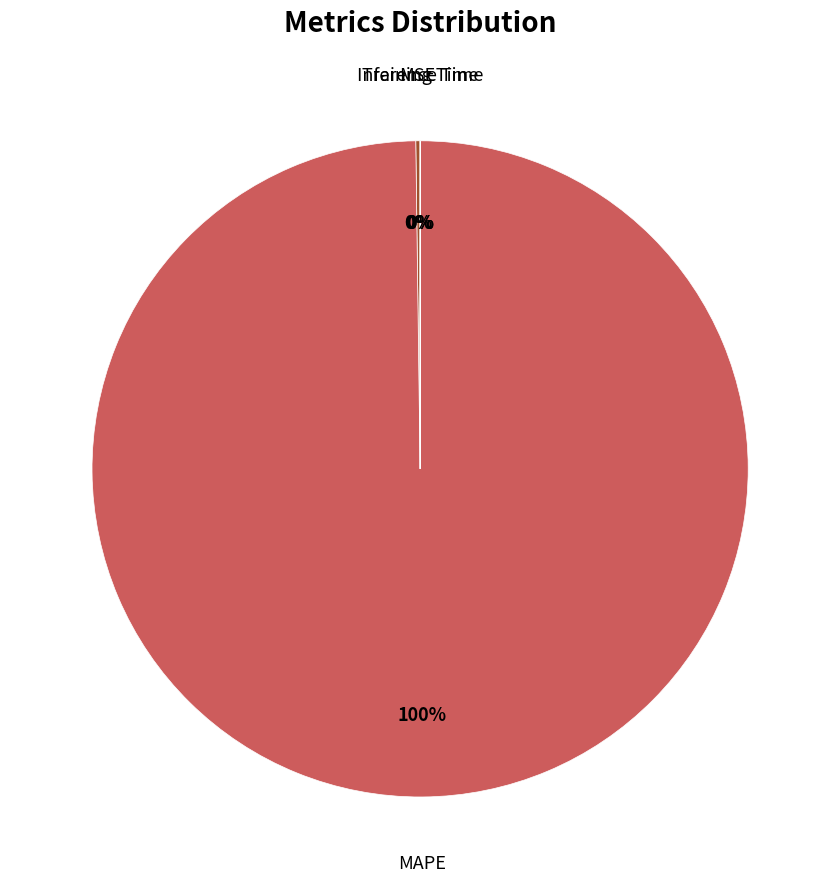

Is there a majority slice in this chart?

Yes